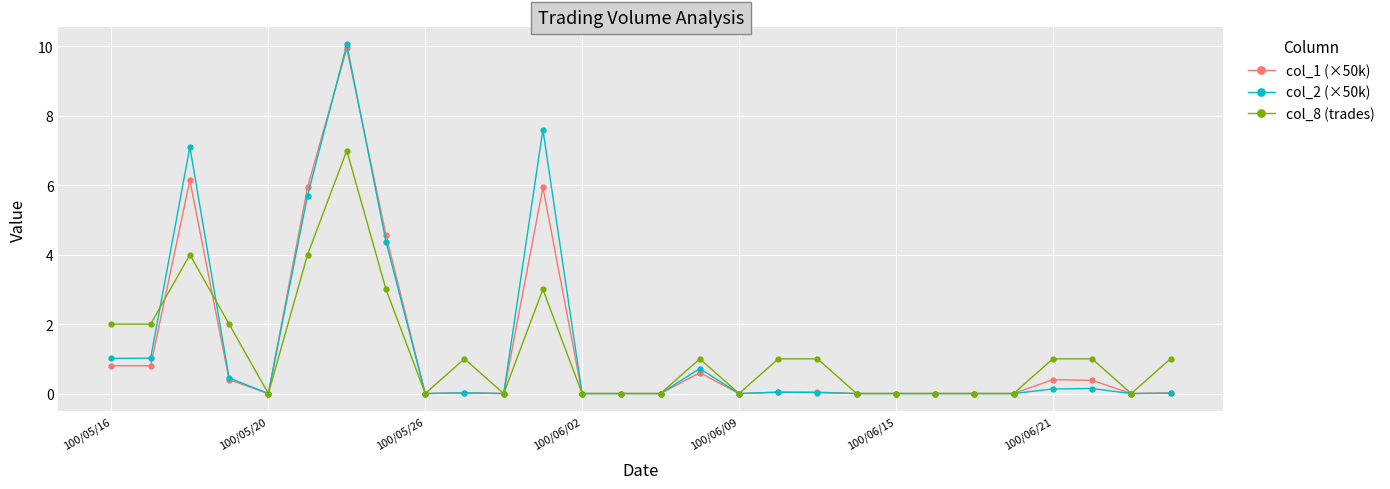

Which series has the widest spread of values?

col_2 (×50k)